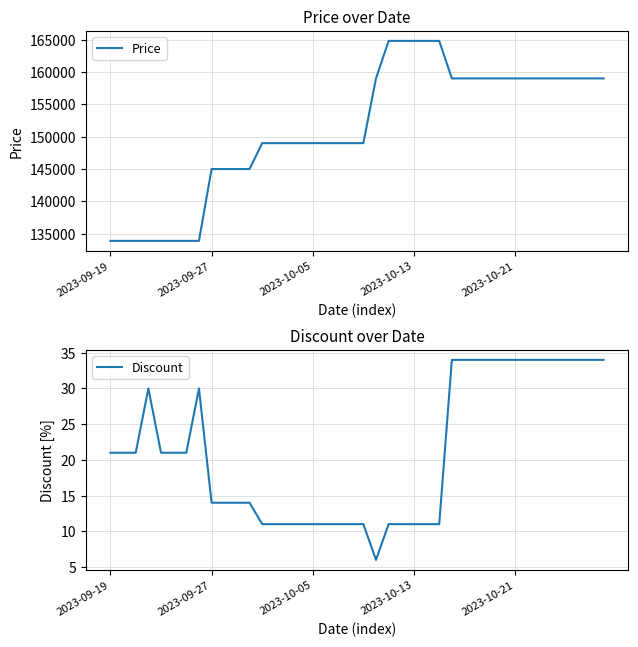

Does the chart have visible grid lines?

Yes